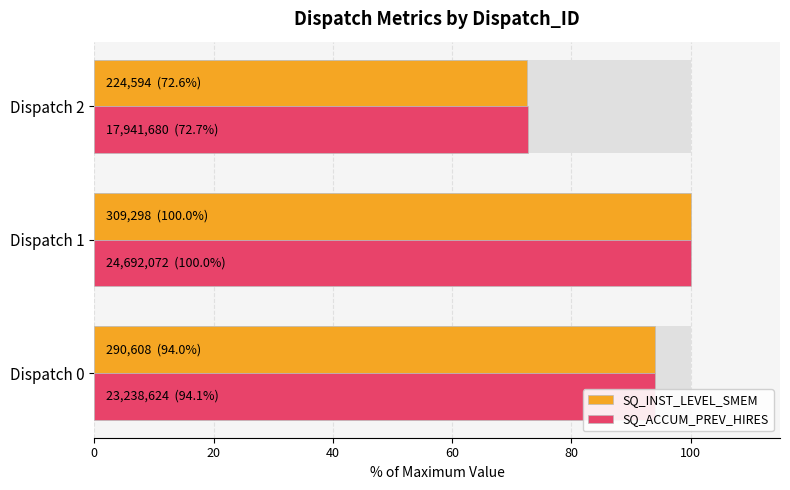

Between Dispatch 1 and Dispatch 0, which is larger?

Dispatch 1